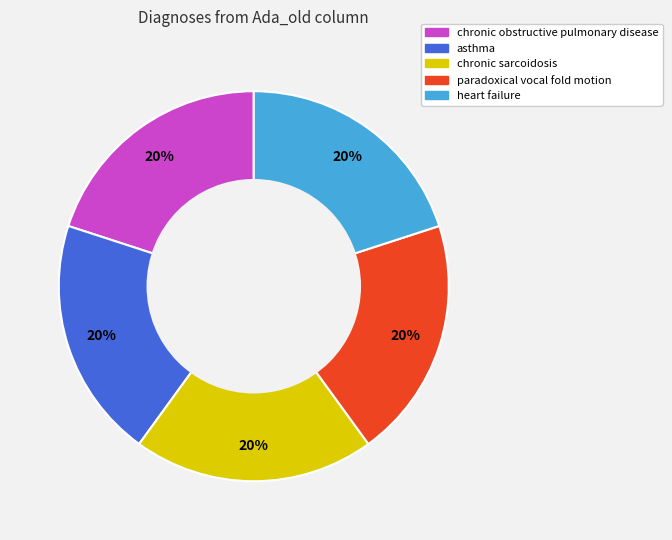

To the nearest percent, what is the average slice percentage?

20%